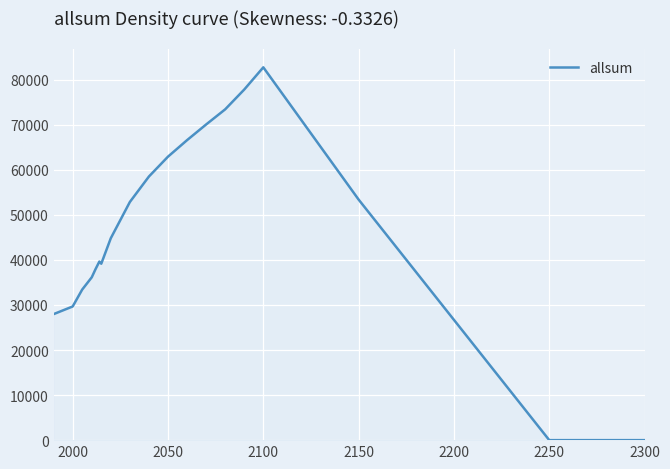

True or false: there are more than 1 points higher than both neighbors.

True